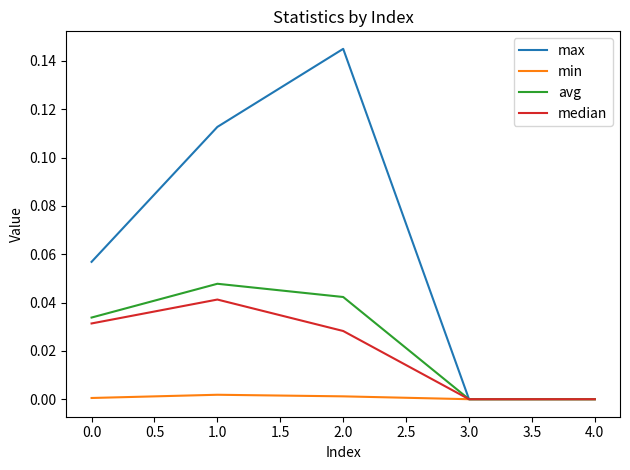

At which category does the chart reach its peak across all series?

2.0